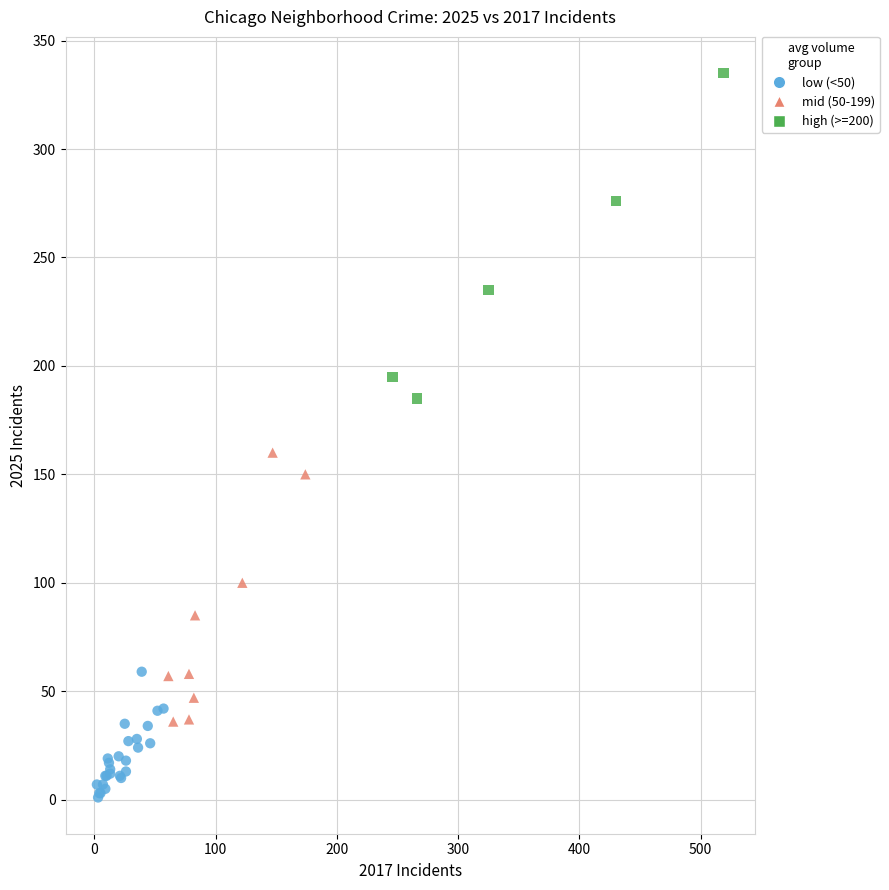

Which series reaches the maximum Y coordinate?

high (>=200)